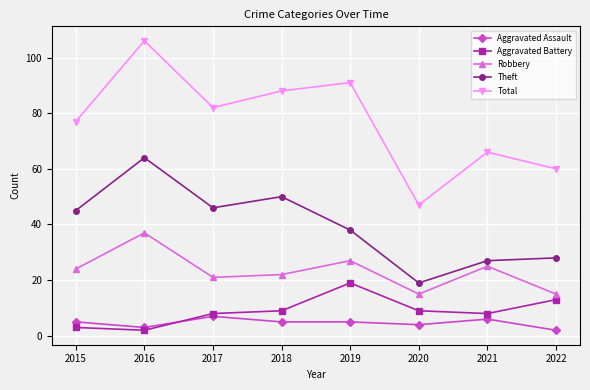

What is the value of the Robbery point at the 2nd from the left?

37